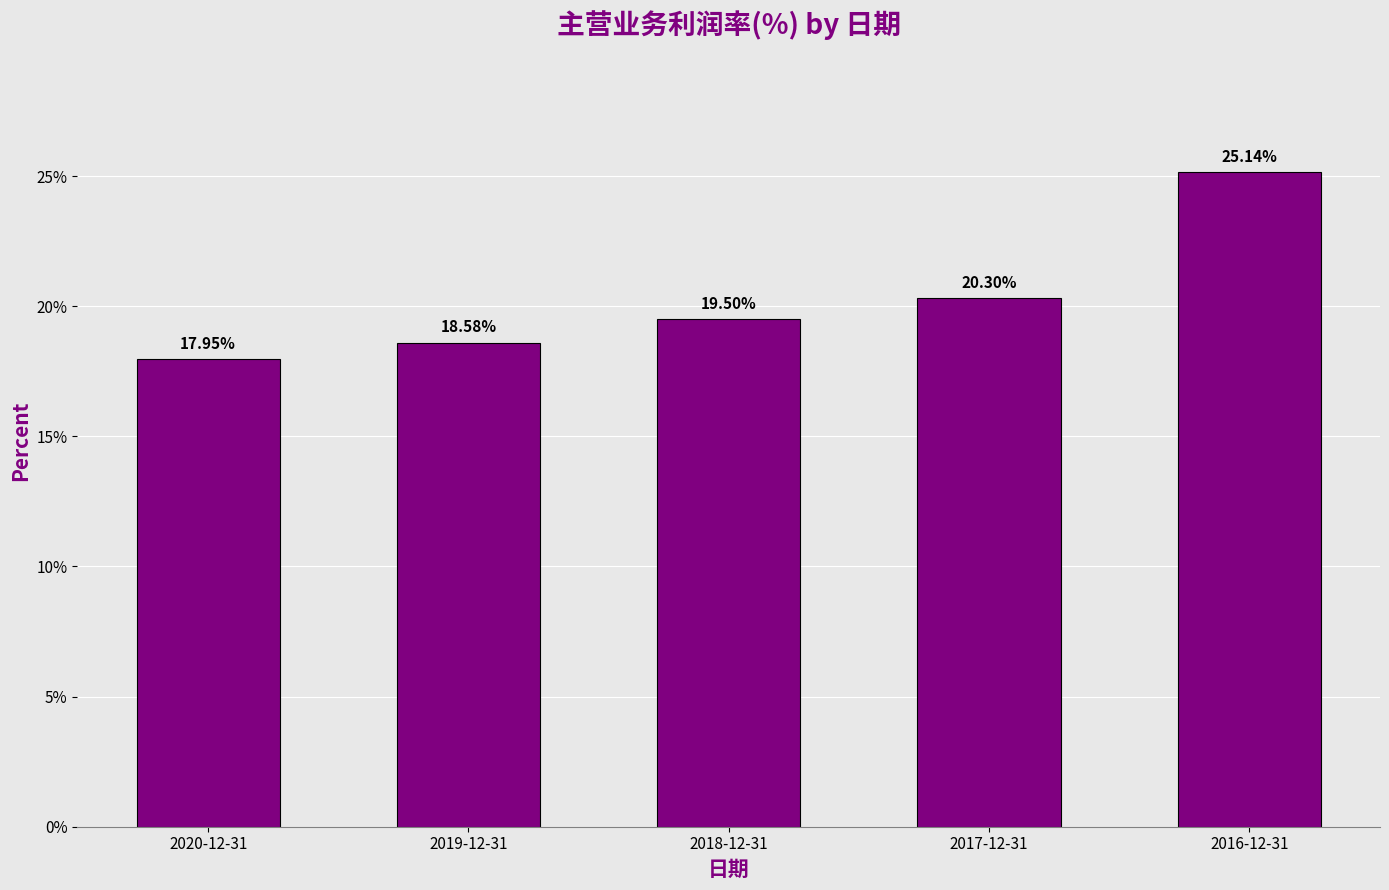

Count the number of categories in the chart.

5